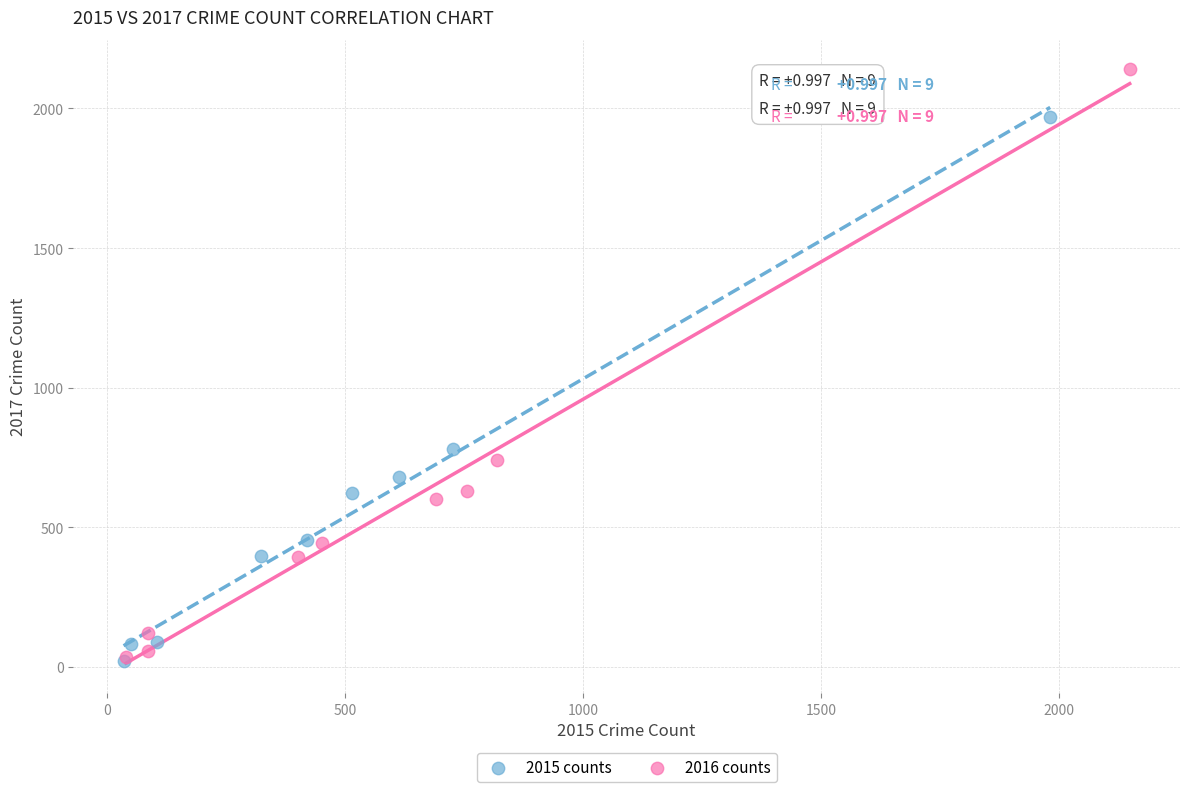

Which series has the largest Y range (max minus min)?

2016 counts